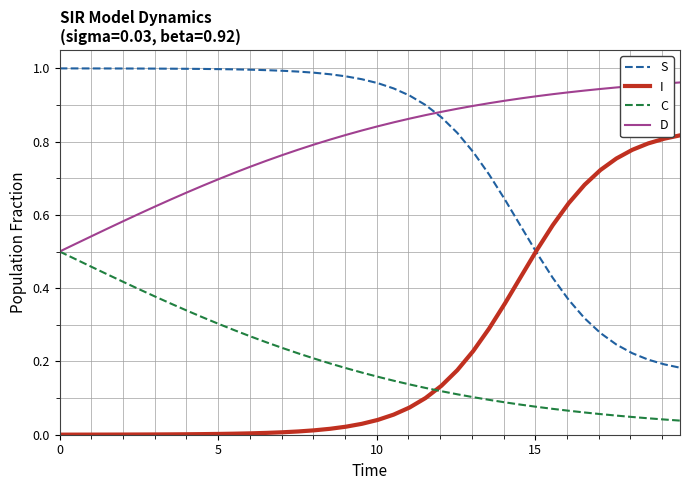

List the series in order of their peak value, lowest first.

C, I, D, S